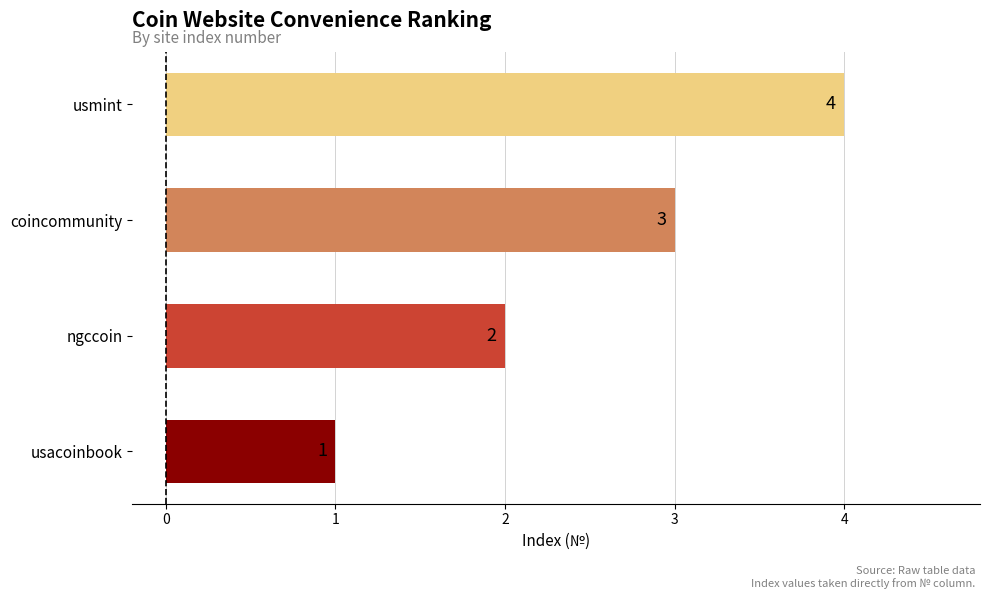

Count the number of data series in this chart.

1